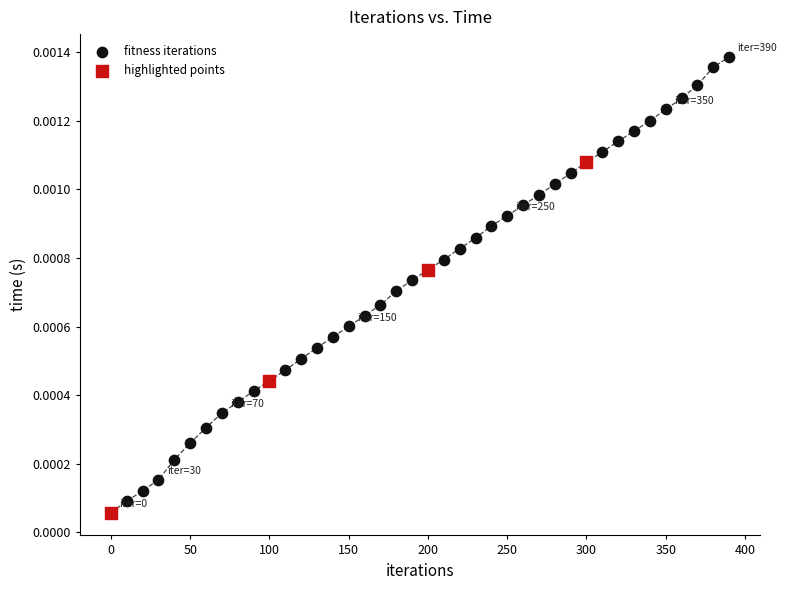

Which series has the widest spread of Y values?

fitness iterations